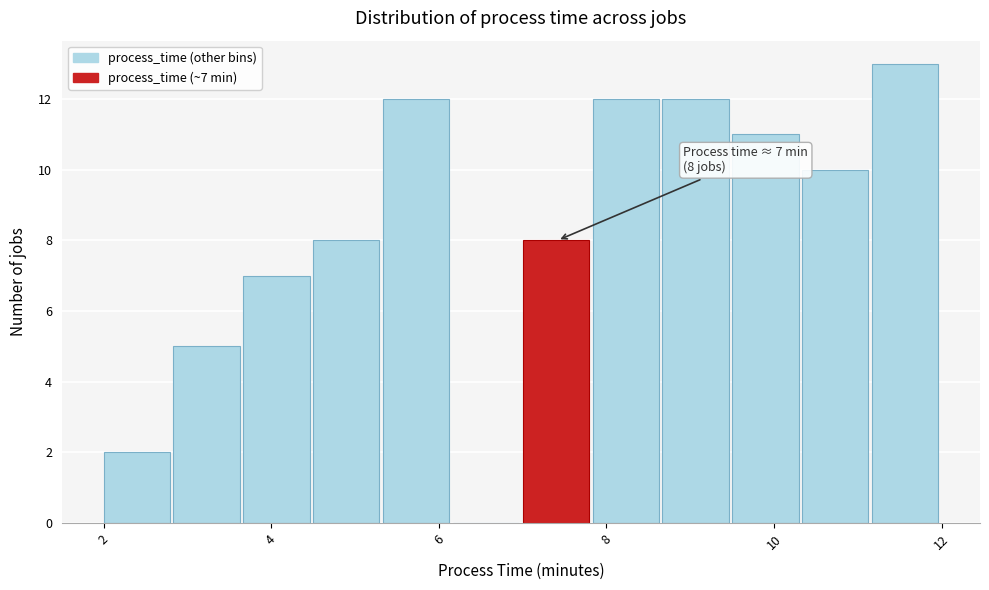

Which range on the x-axis has the tallest bar?

11.2 to 12.0